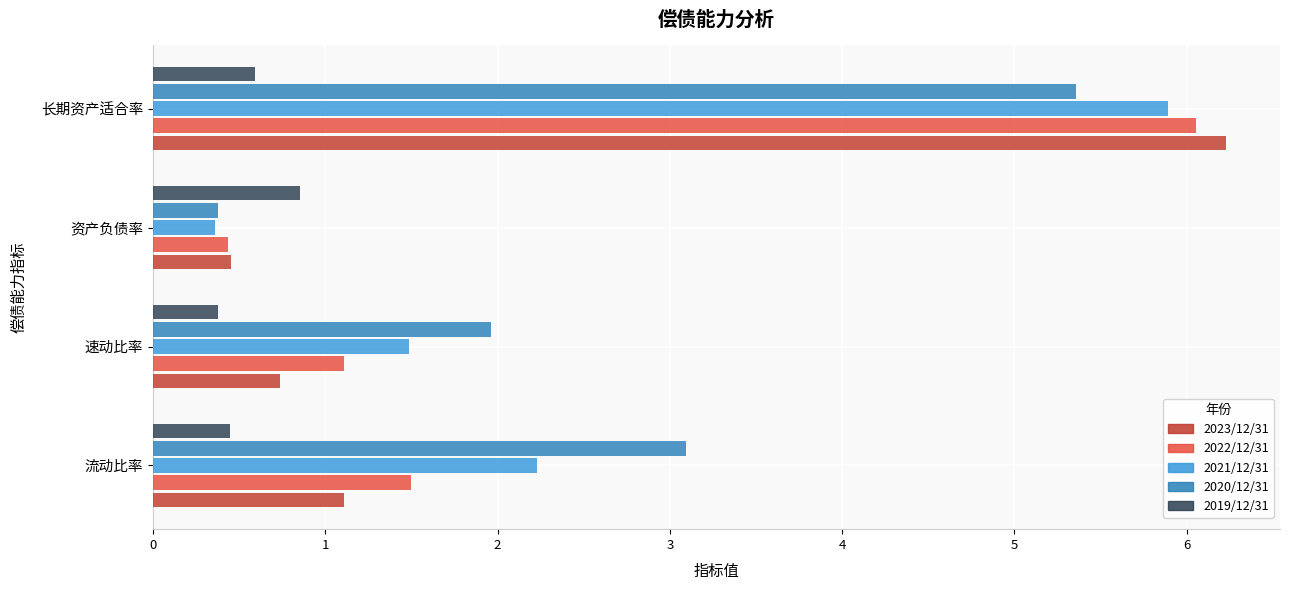

The value of 2020/12/31 at 长期资产适合率 is 3.4. True or false?

False